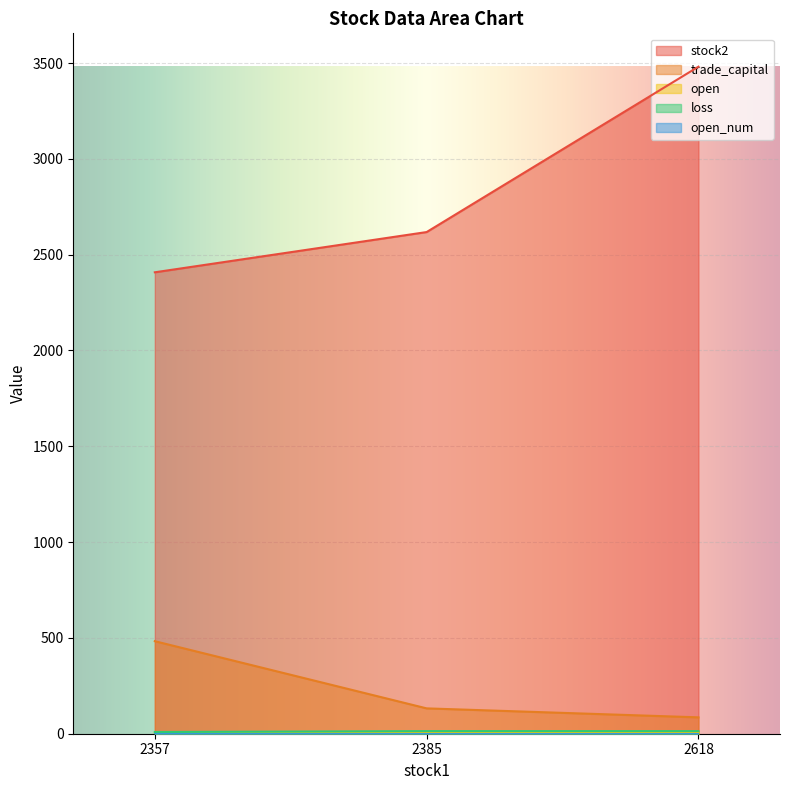

What is the average value of the stock2 series?

2835.7